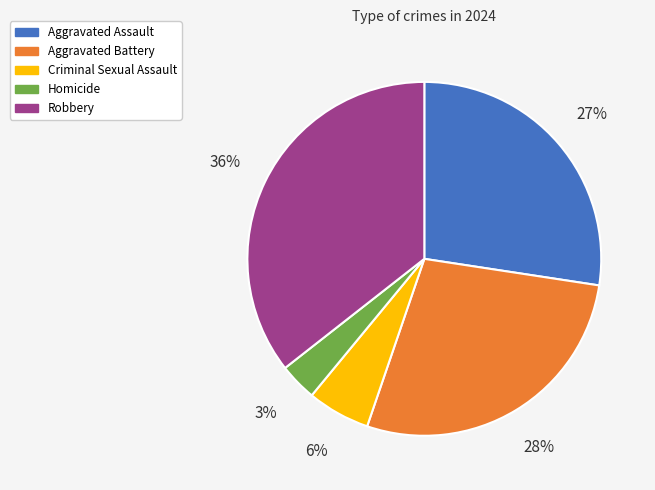

Is it true that Aggravated Assault is 15% of the pie?

False